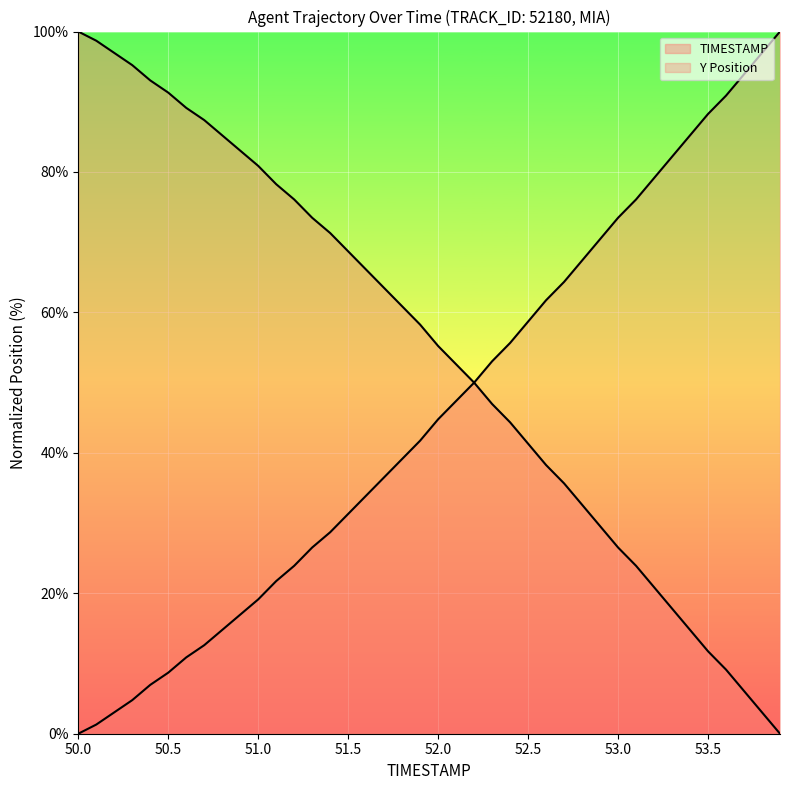

The value of Y at 50.1 is 1.9. True or false?

False